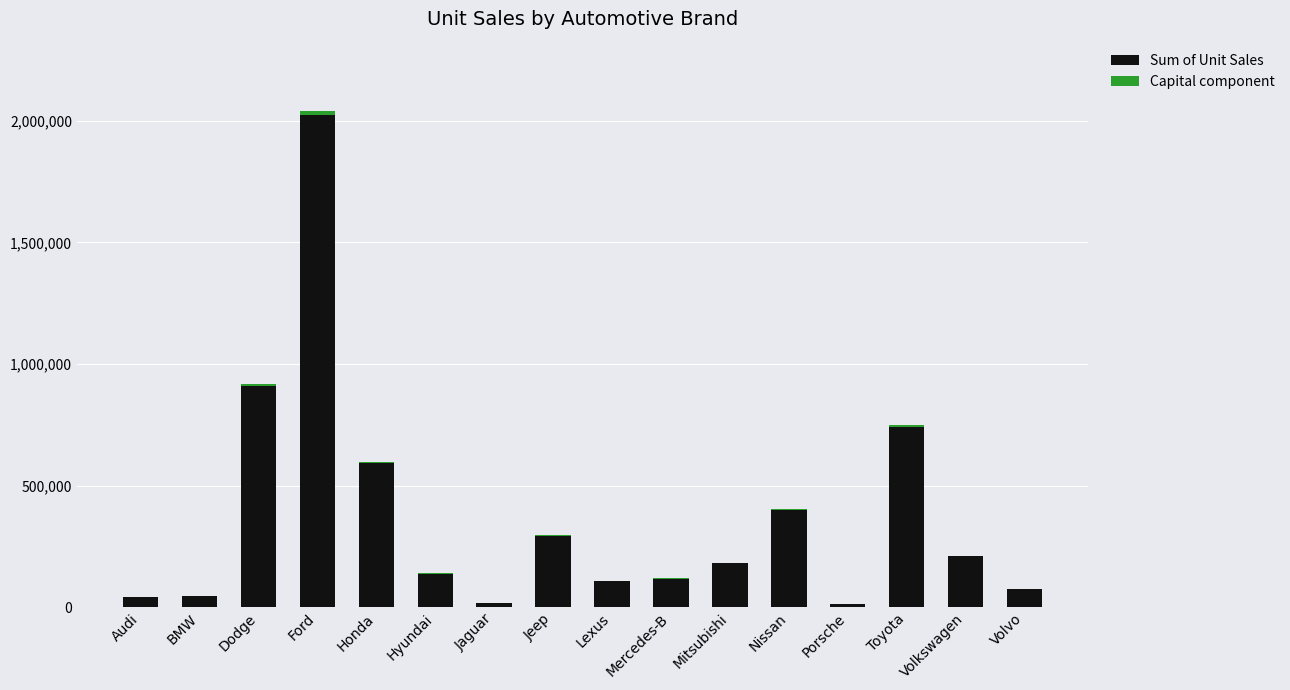

What is the sum of all Sum of Unit Sales values?

5900249.0